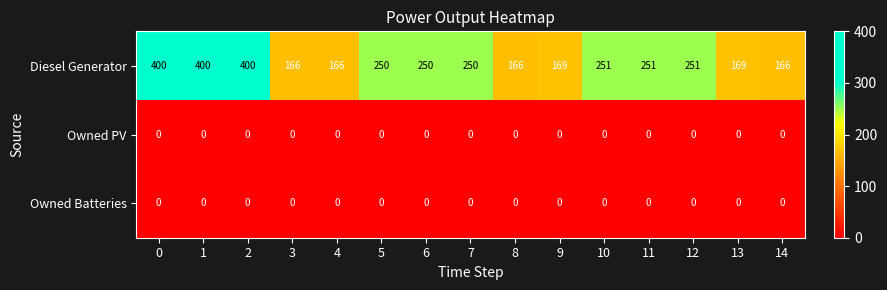

Is the value of Owned Batteries at 13 greater than the value of Diesel Generator at 4?

No